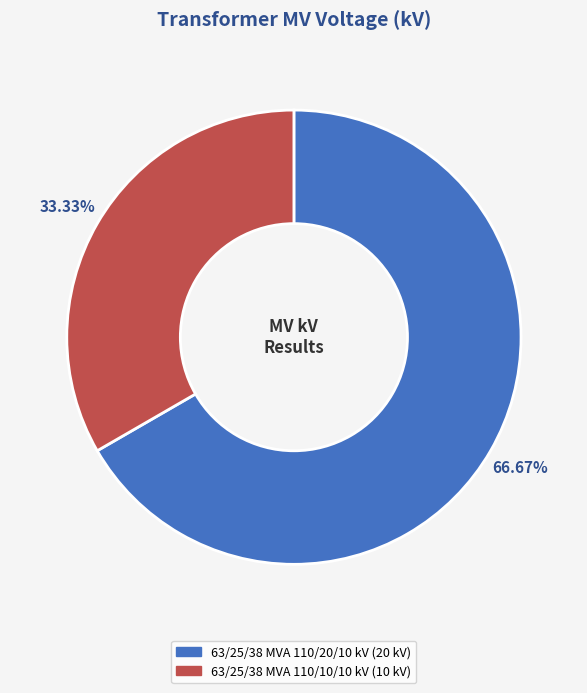

To the nearest percent, what percentage of the pie is 63/25/38 MVA 110/10/10 kV?

33%